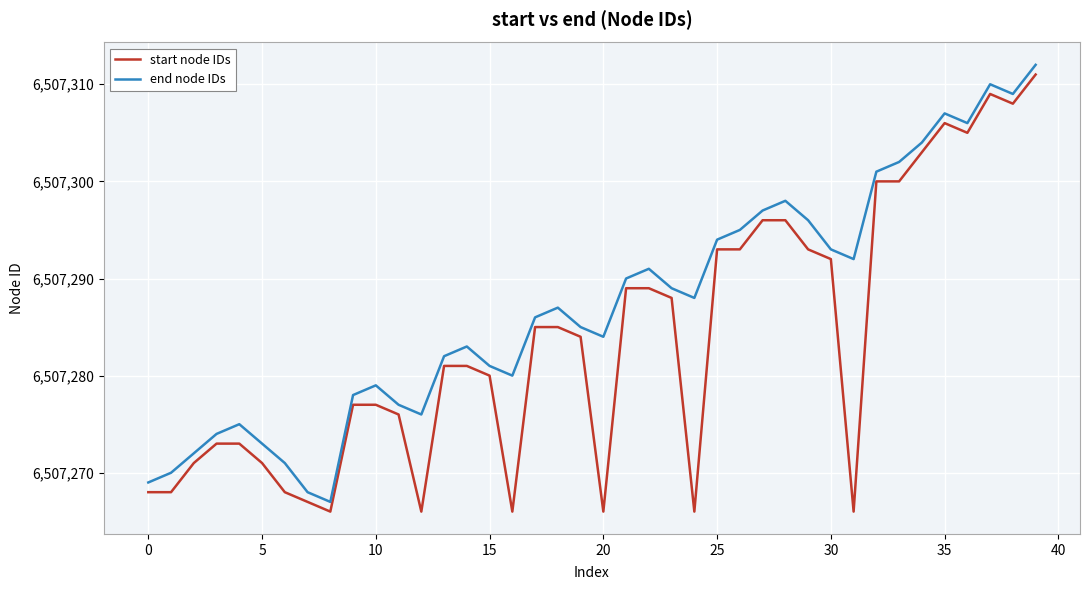

Which series has the largest total across all categories?

end node IDs